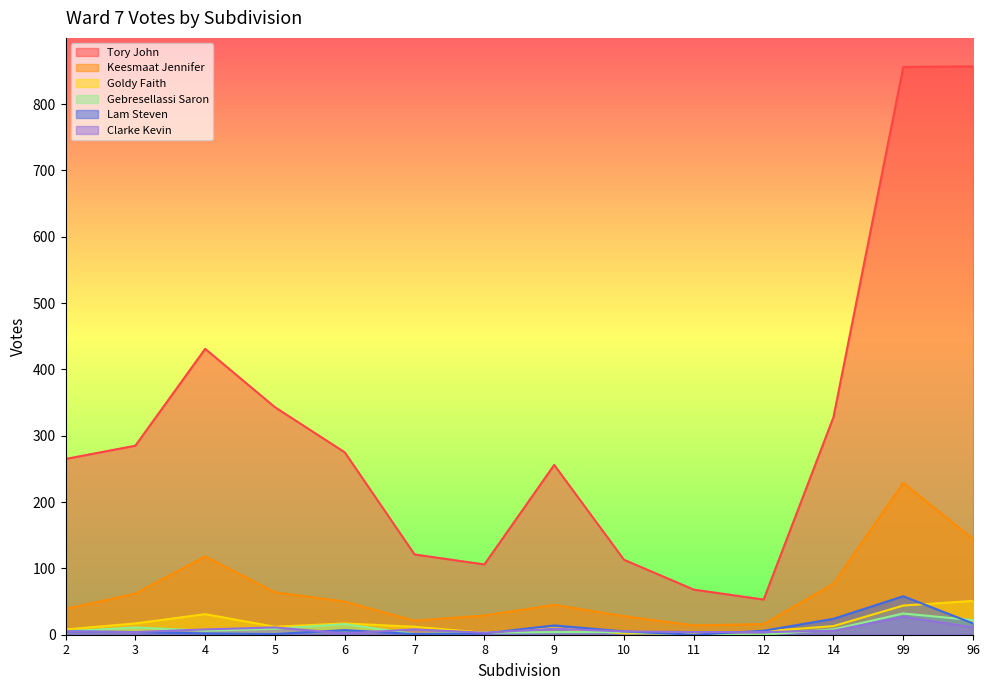

Between 5 and 3, which is larger?

5